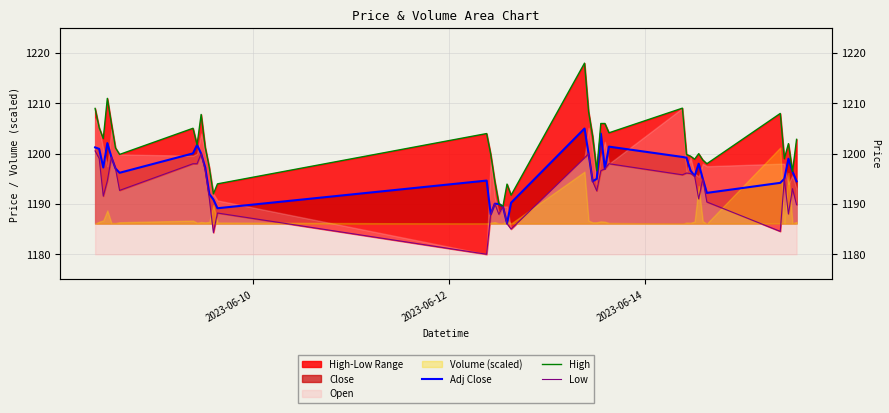

True or false: Low and Adj Close cross at least once.

False